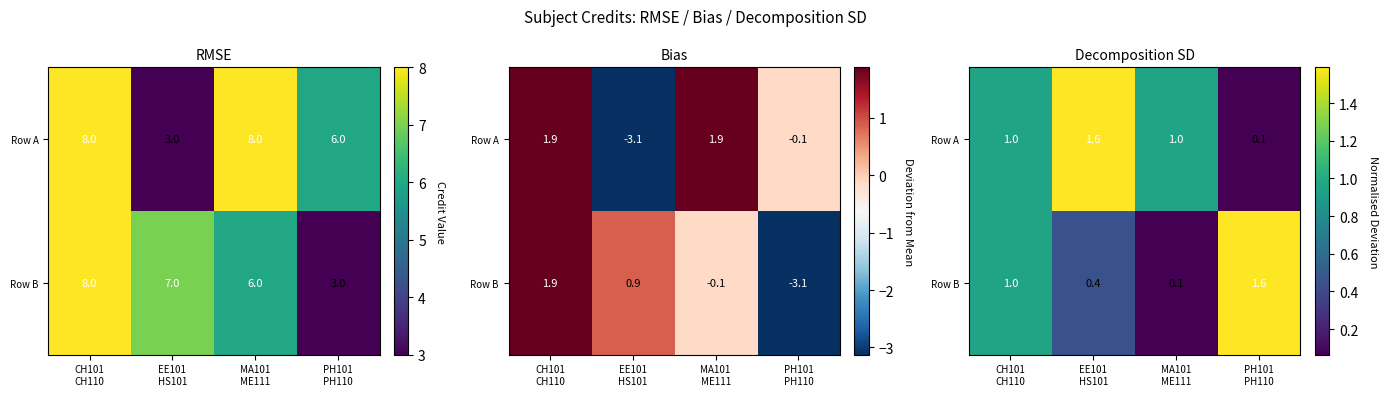

The value of Row B at MA101 ME111 is 0.0. True or false?

False